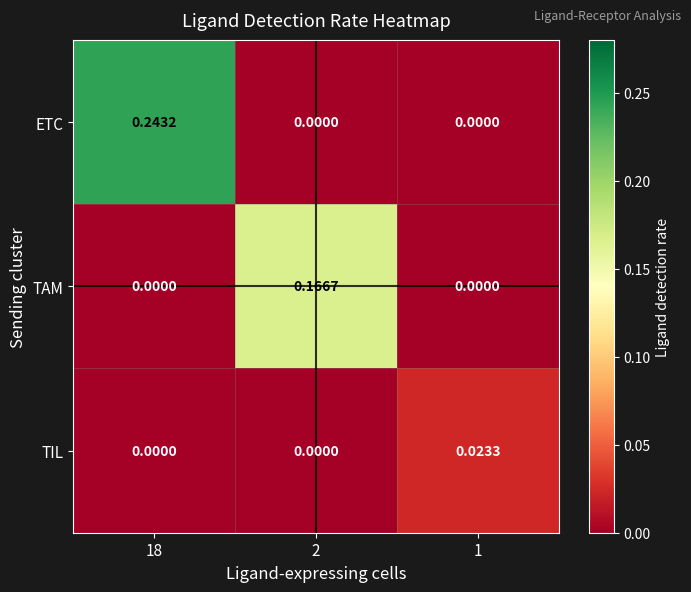

Which series has the largest total across all categories?

ETC